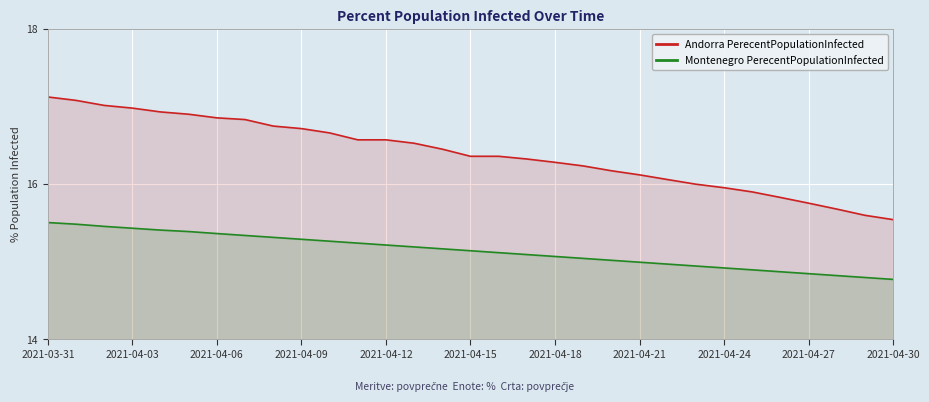

Which series has the largest range (max minus min)?

Andorra PerecentPopulationInfected